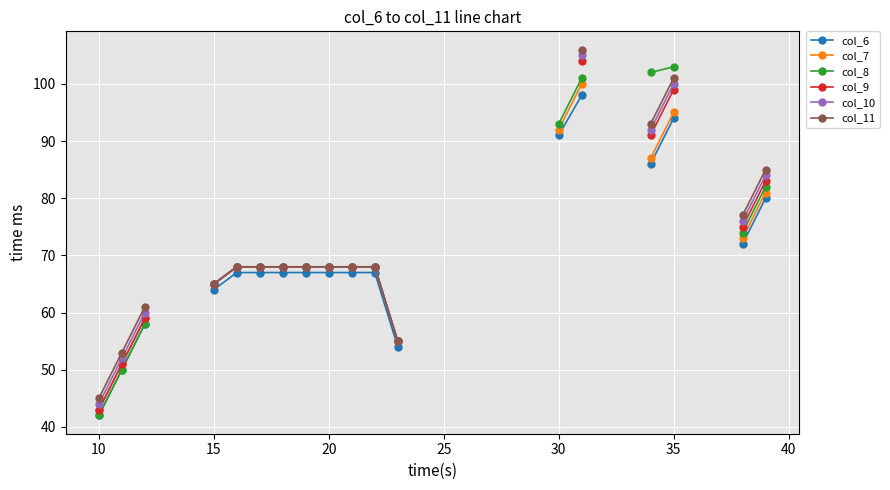

True or false: col_6 and col_9 cross at least once.

False